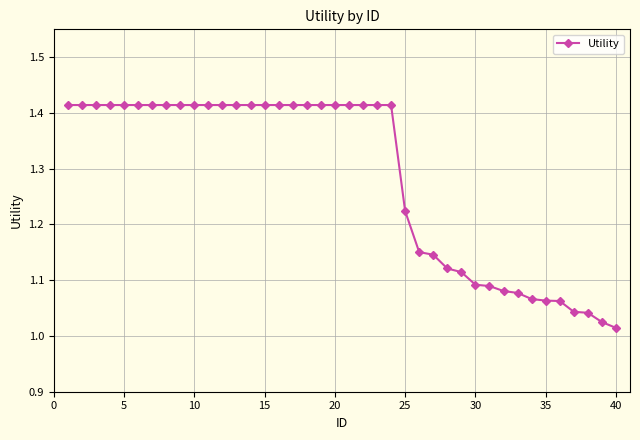

What is the average value?

1.3